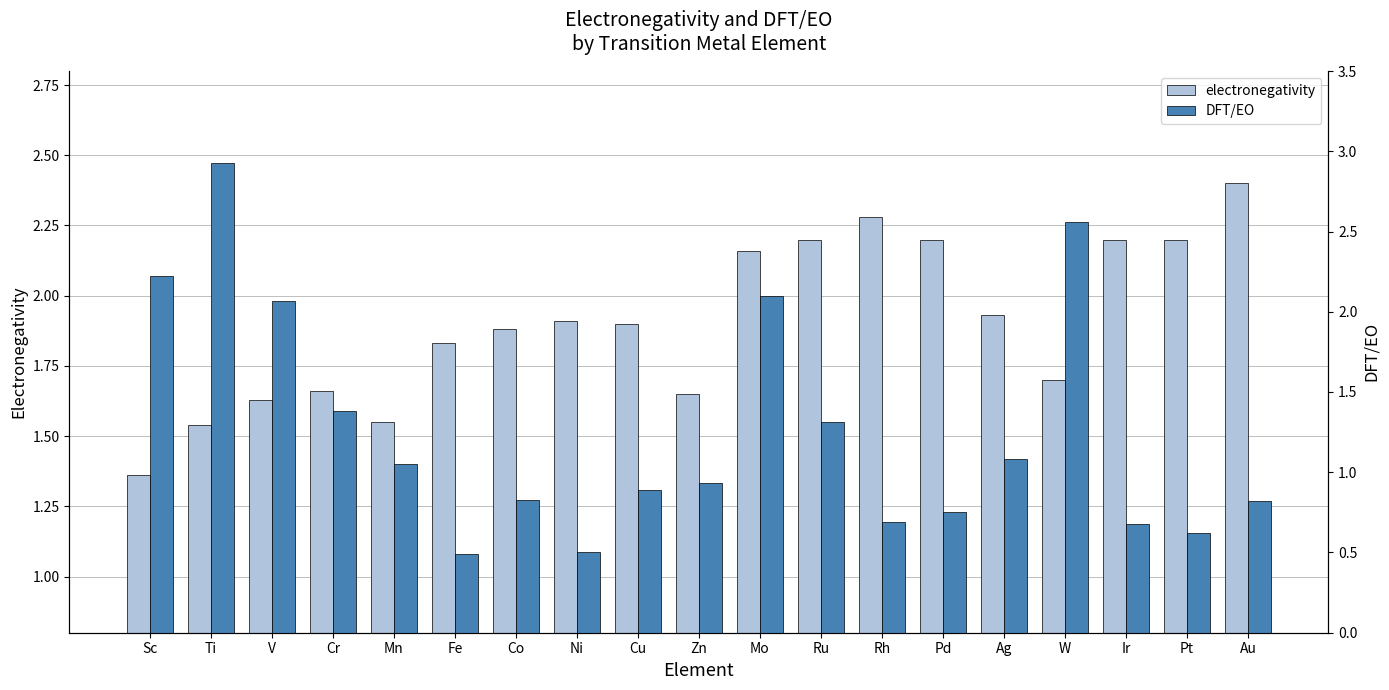

What is the sum of the electronegativity values at Cr and Fe?

3.5